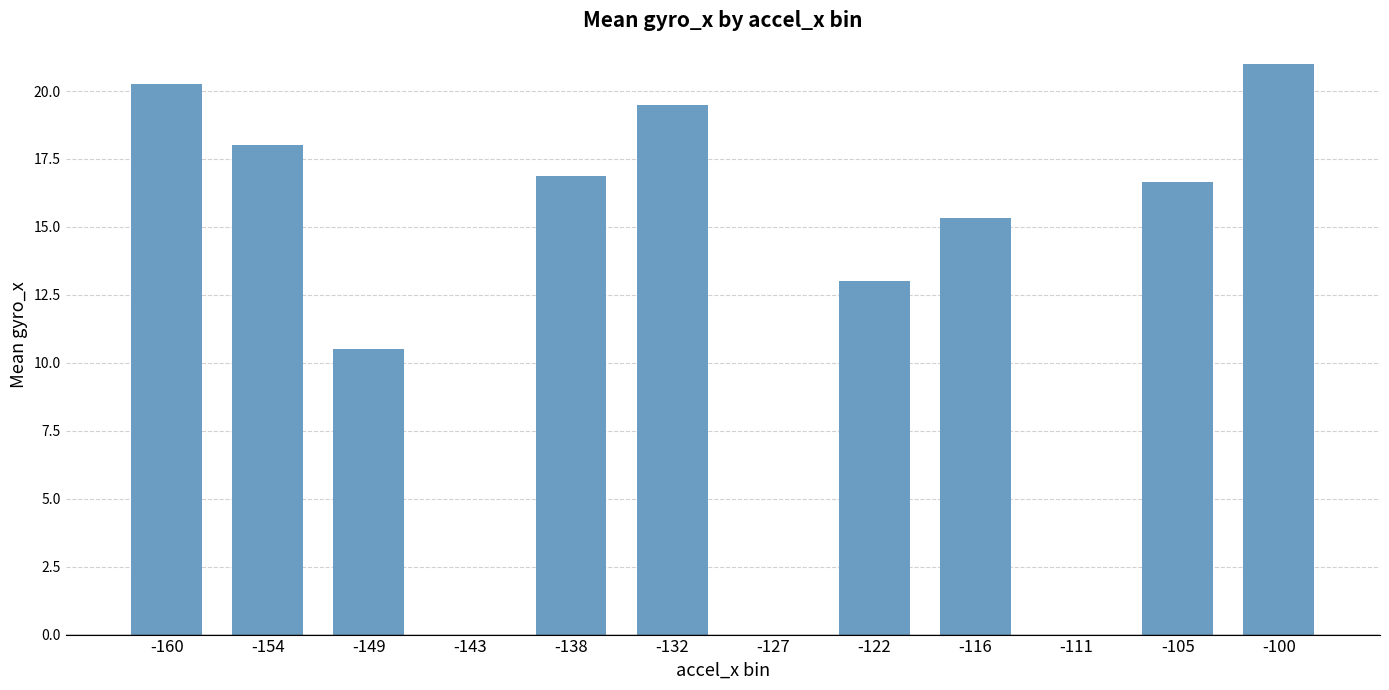

The value at -154 is 27.8. True or false?

False